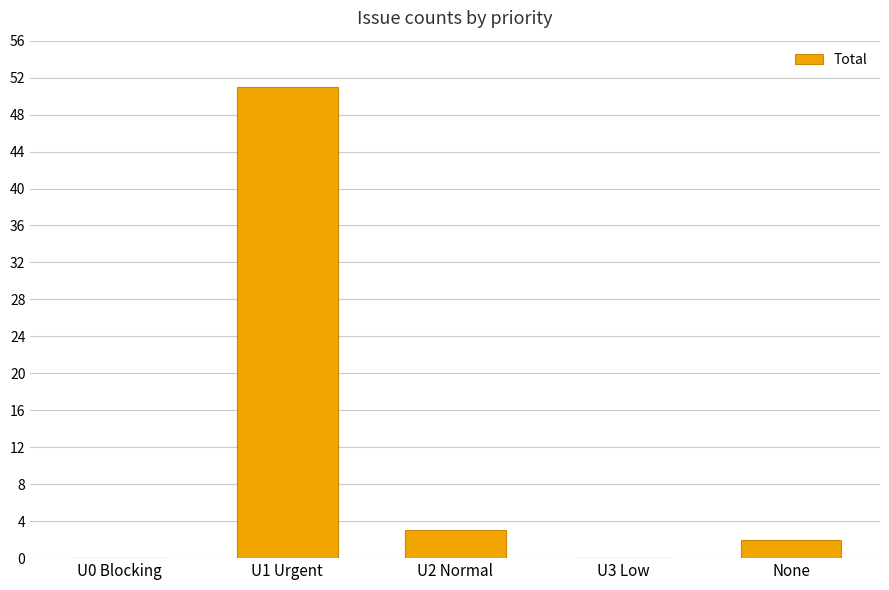

Are the bars horizontal?

No